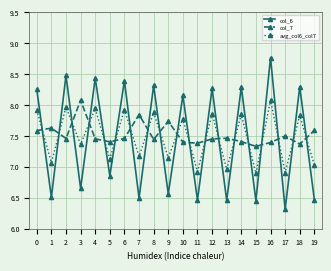

Which series changed the most between 8 and 15?

col_6